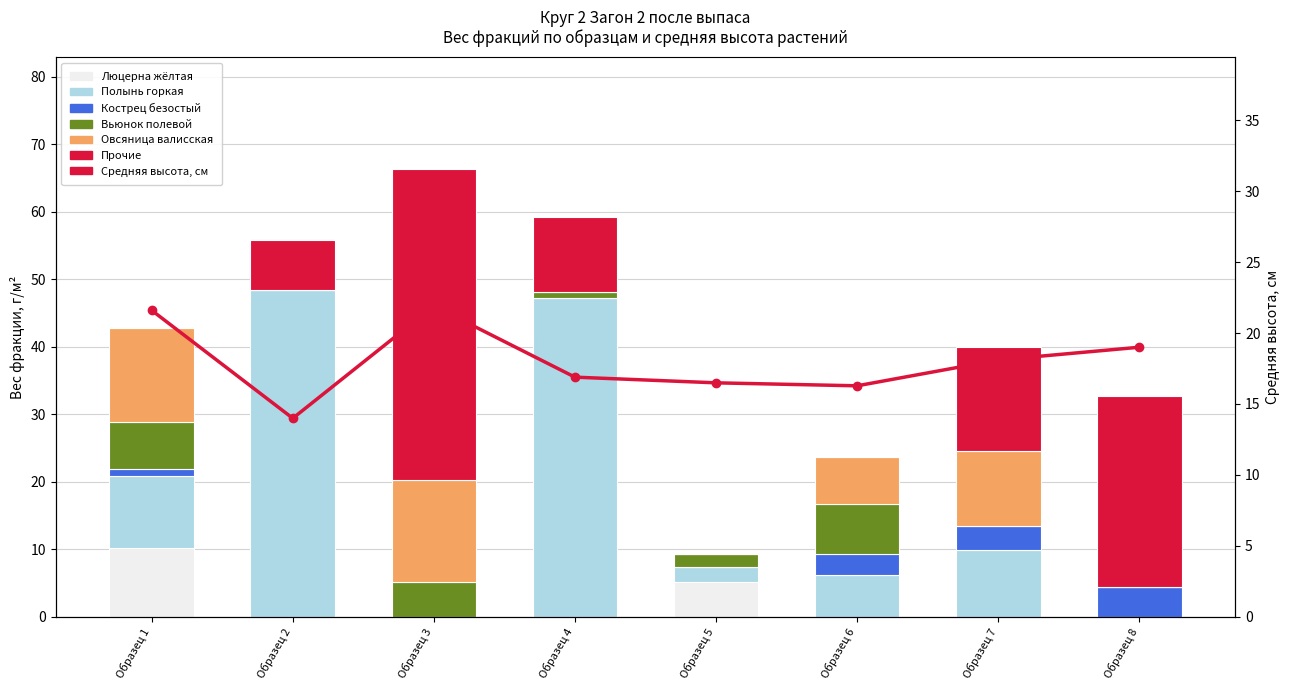

Which has a higher value, Образец 5 or Образец 3?

Образец 5